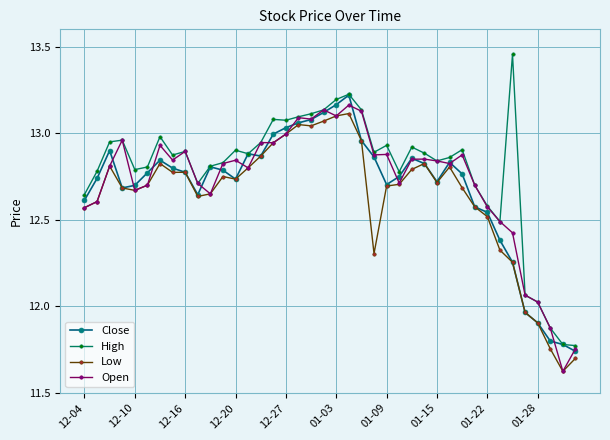

Which series has the widest spread of values?

High